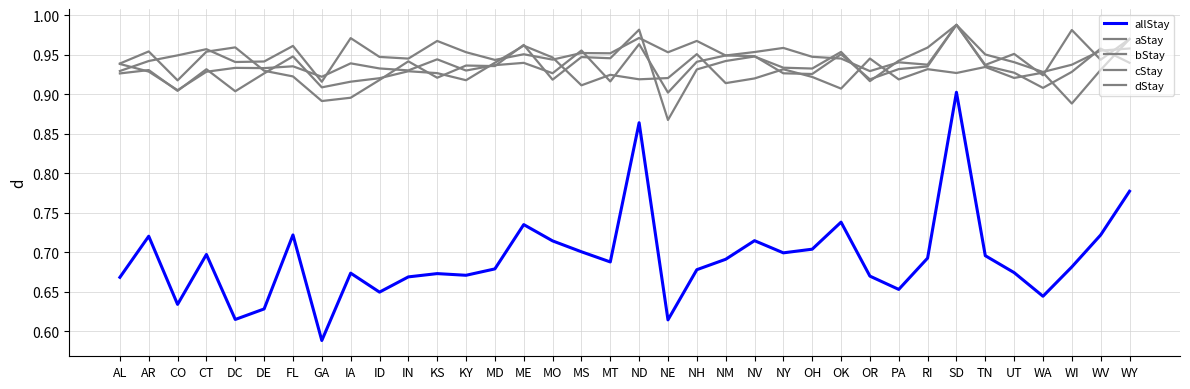

How many lines are shown in the chart?

5